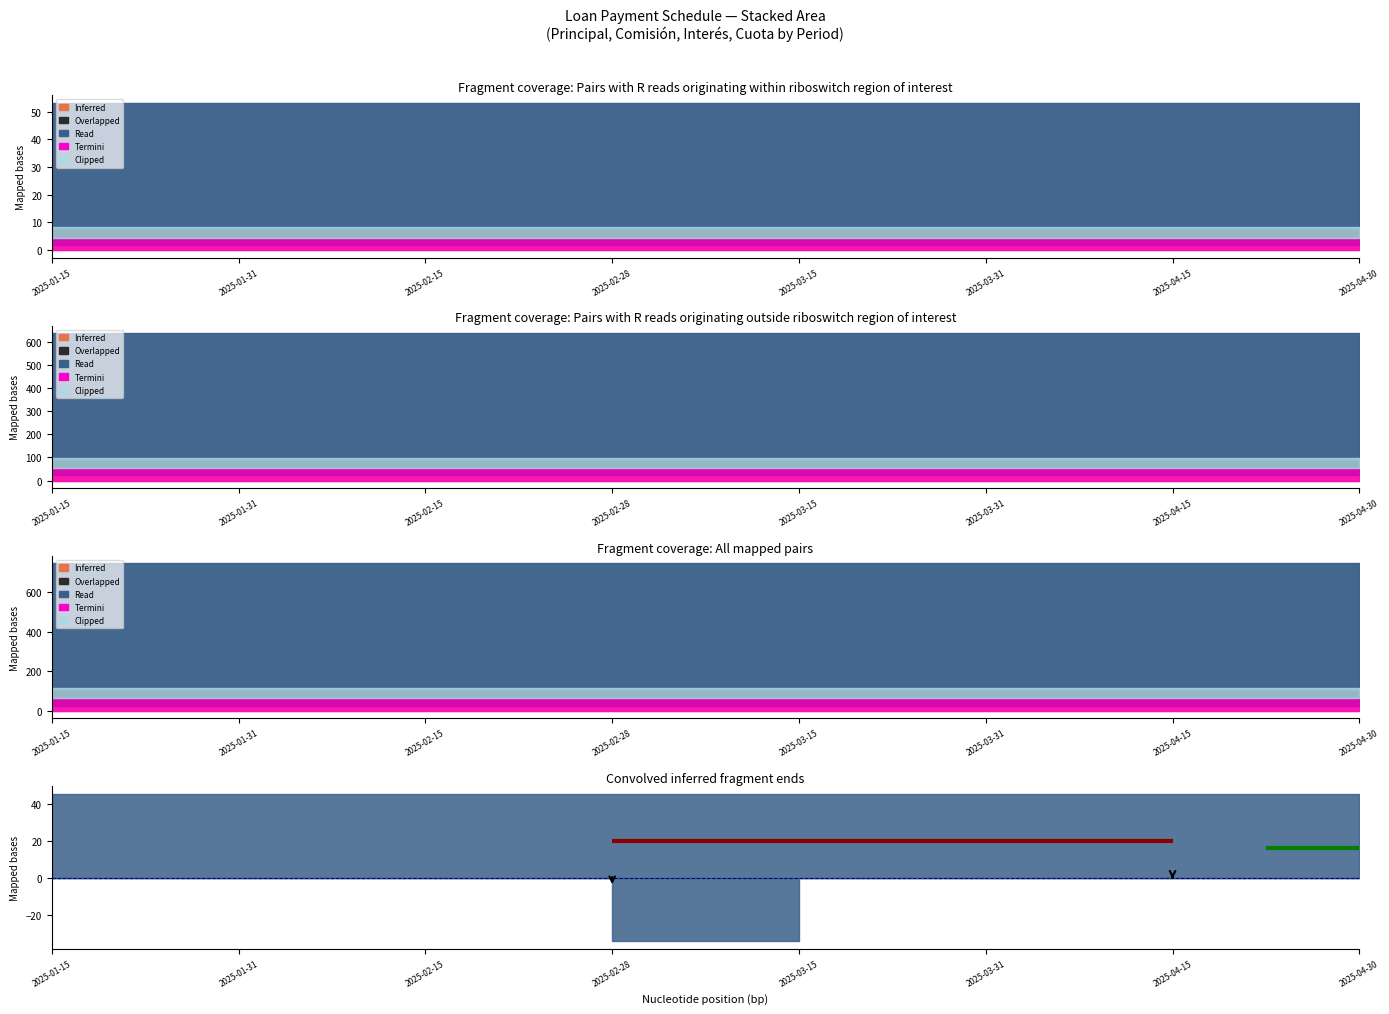

True or false: Principal and Interes intersect in this chart.

False